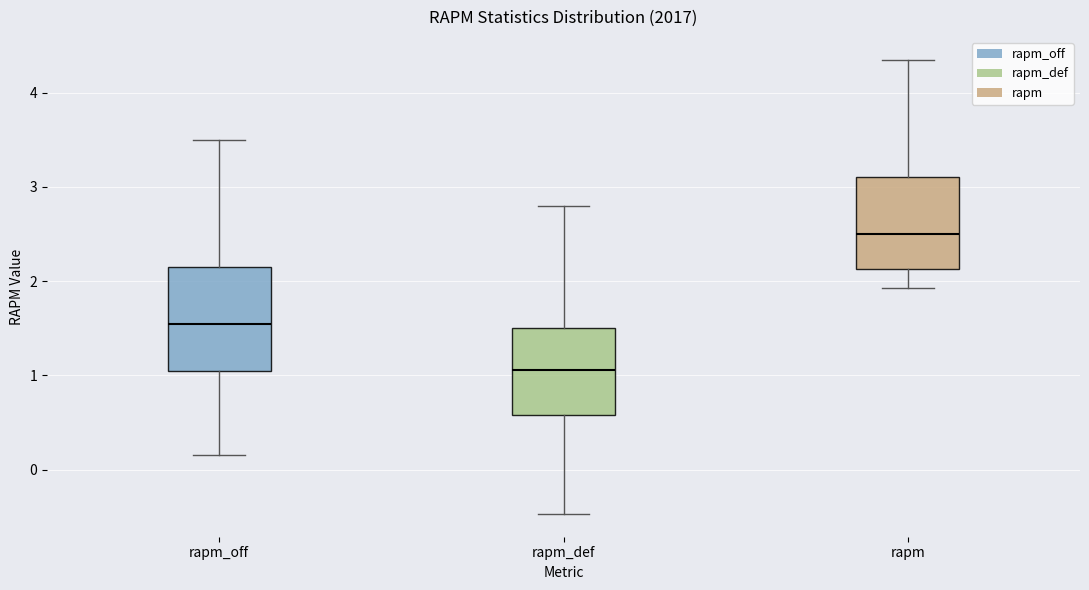

Reading left to right, read every box against the y-axis: the position of its median line, the range the box covers, and the ends of its whiskers. The values are not printed on the chart, so give them approximately, as read against the axis.

rapm_off: median 1.5, box 1.0 to 2.2, whiskers 0.2 to 3.5
rapm_def: median 1.1, box 0.6 to 1.5, whiskers -0.5 to 2.8
rapm: median 2.5, box 2.1 to 3.1, whiskers 1.9 to 4.4